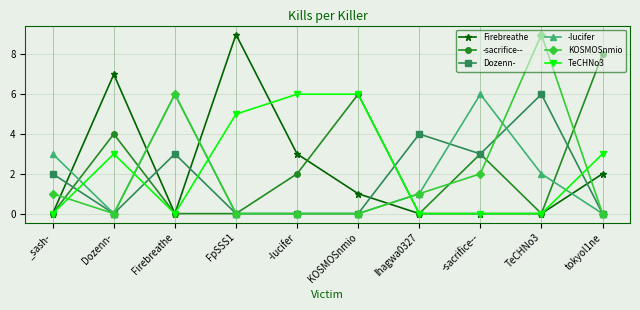

What is the difference between the highest and lowest values at lhagwa0327?

4